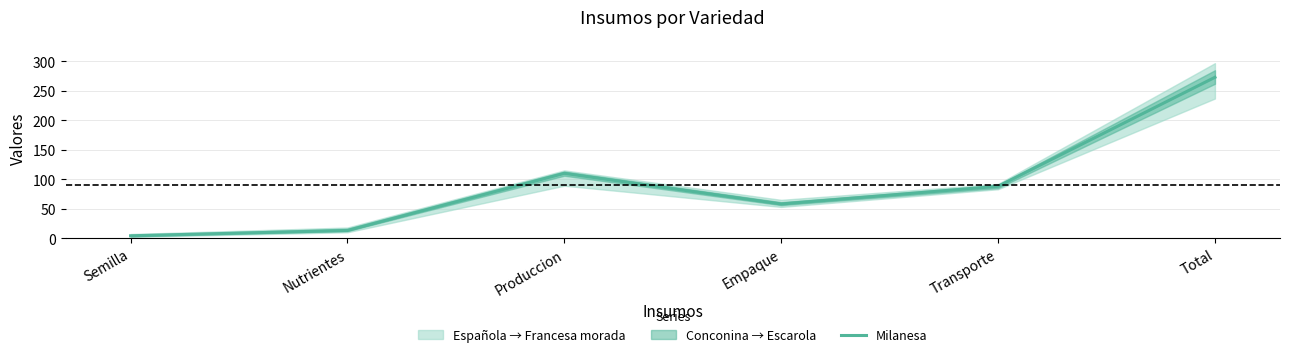

Reading left to right, transcribe all the data shown in this chart.

Semilla=4	Nutrientes=13	Produccion=110	Empaque=58	Transporte=88	Total=273